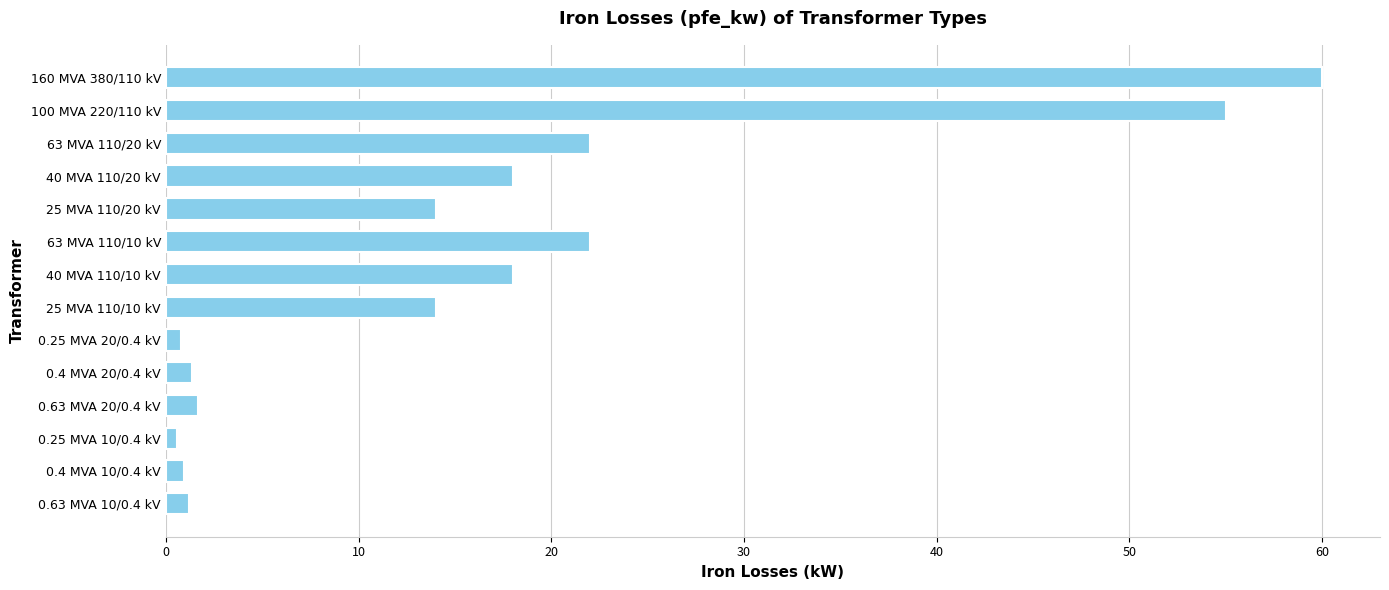

What is the maximum value shown in the chart?

60.0